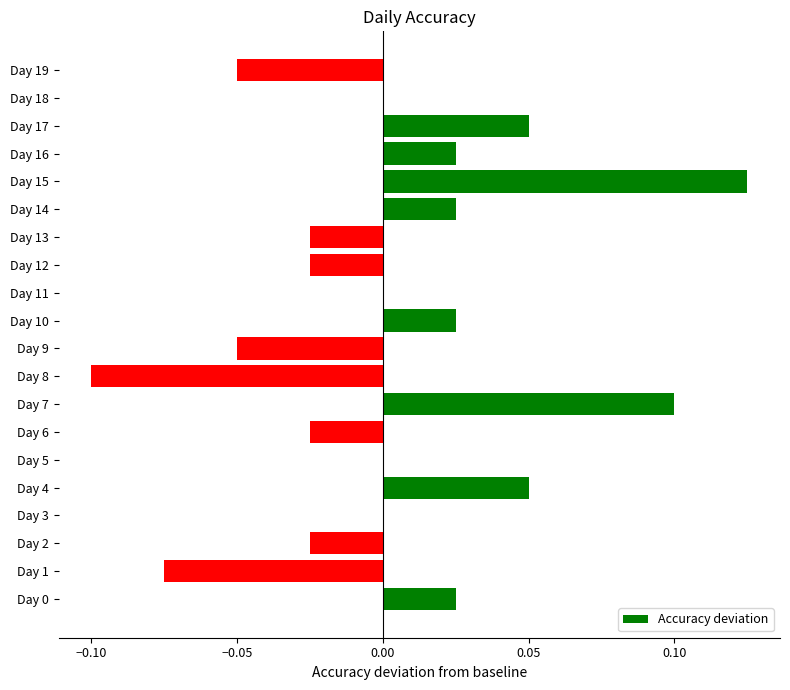

The value at Day 7 is 0.0. True or false?

False